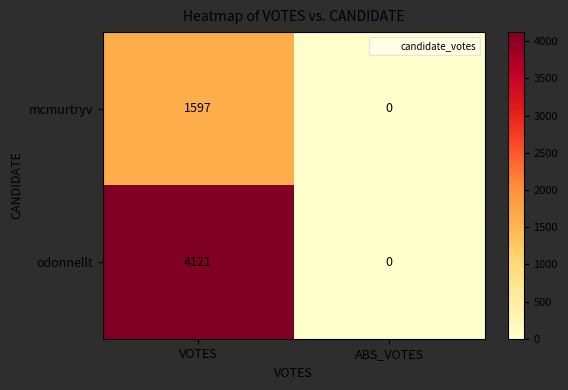

At which category does the chart reach its peak across all series?

VOTES